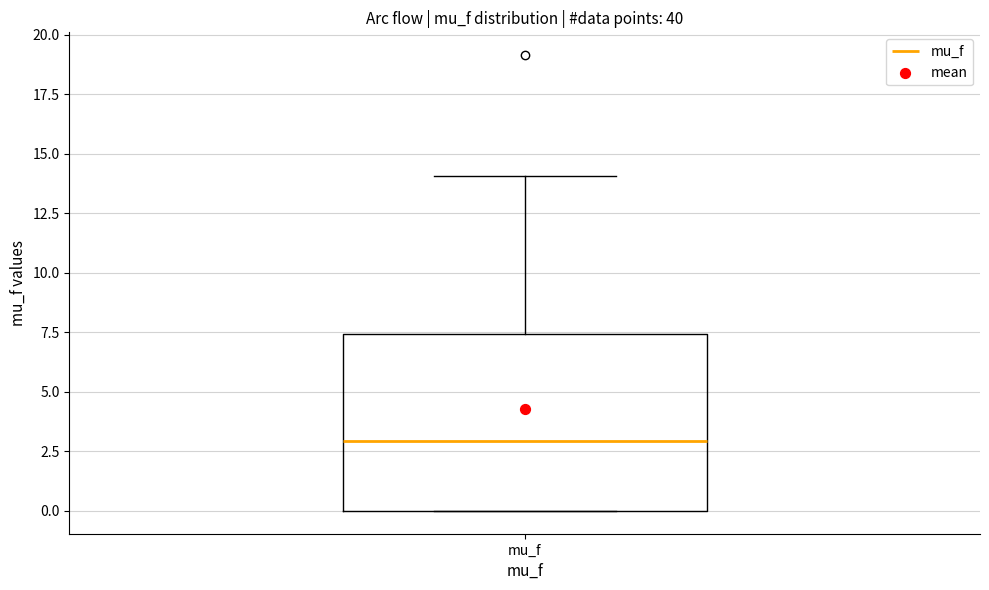

Read this box plot against the y-axis: the position of the median line, the range covered by the box, and the ends of both whiskers. The values are not printed on the chart, so give them approximately, as read against the axis.

median 3.0, box 0.0 to 7.5, whiskers 0.0 to 14.0